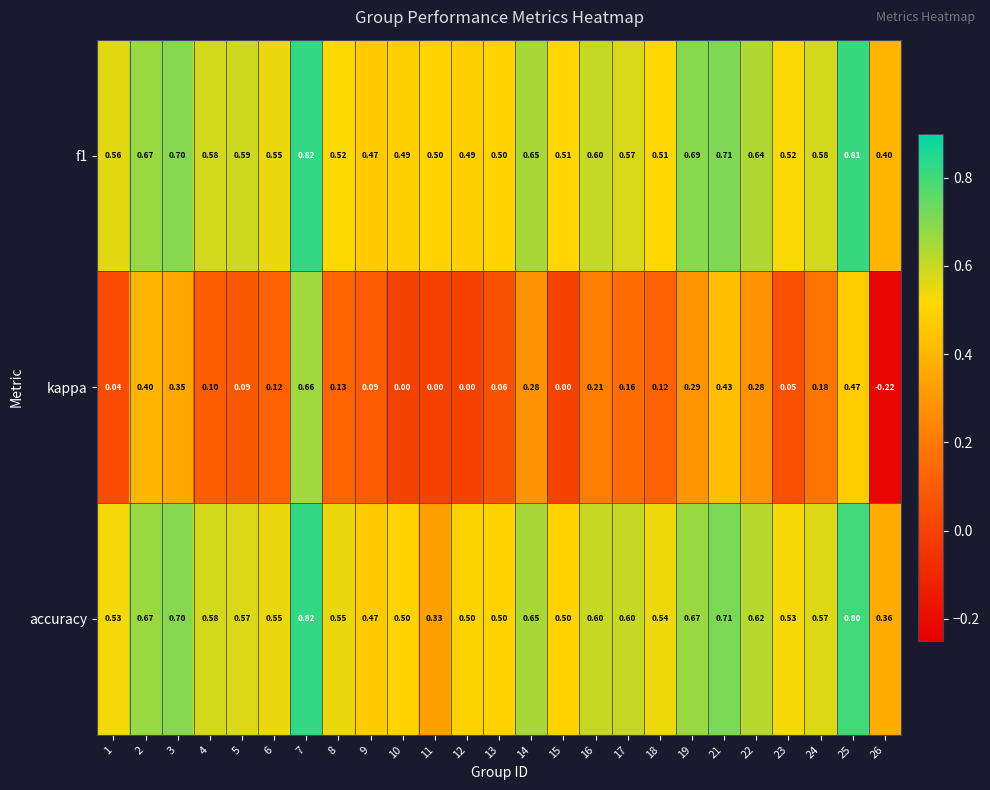

Which series has the widest spread of values?

kappa